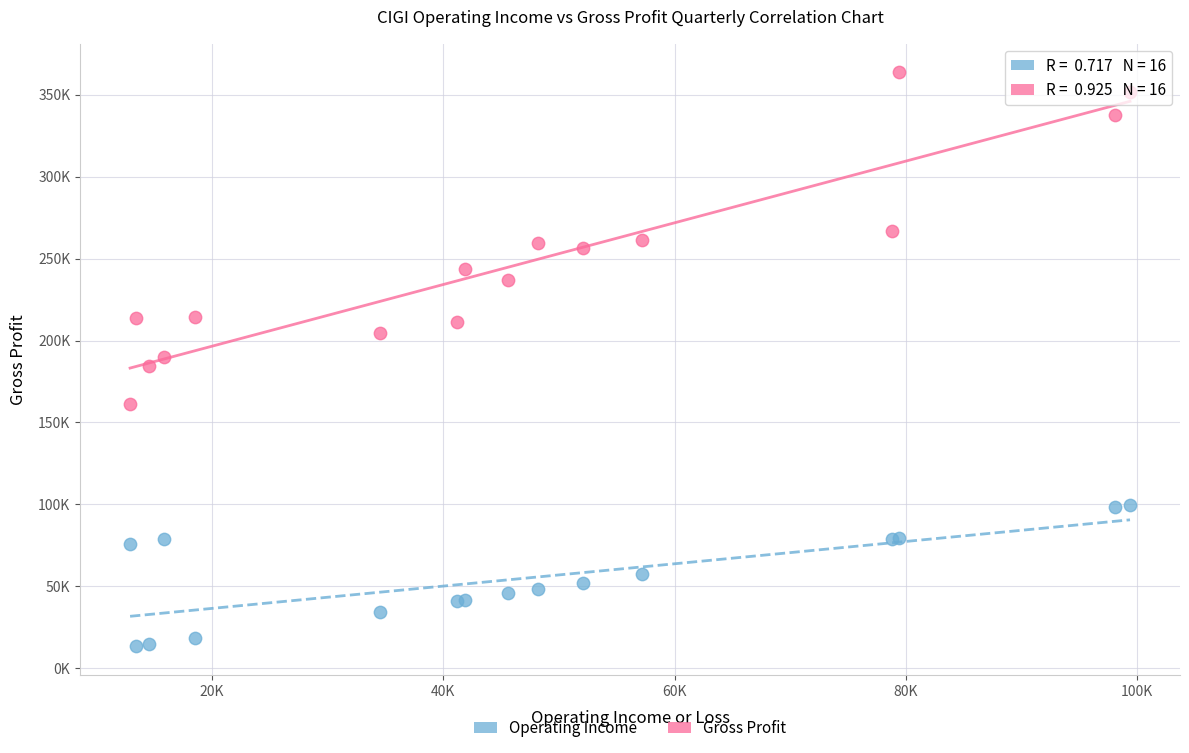

What are all the series names shown in the legend?

Operating Income, Gross Profit